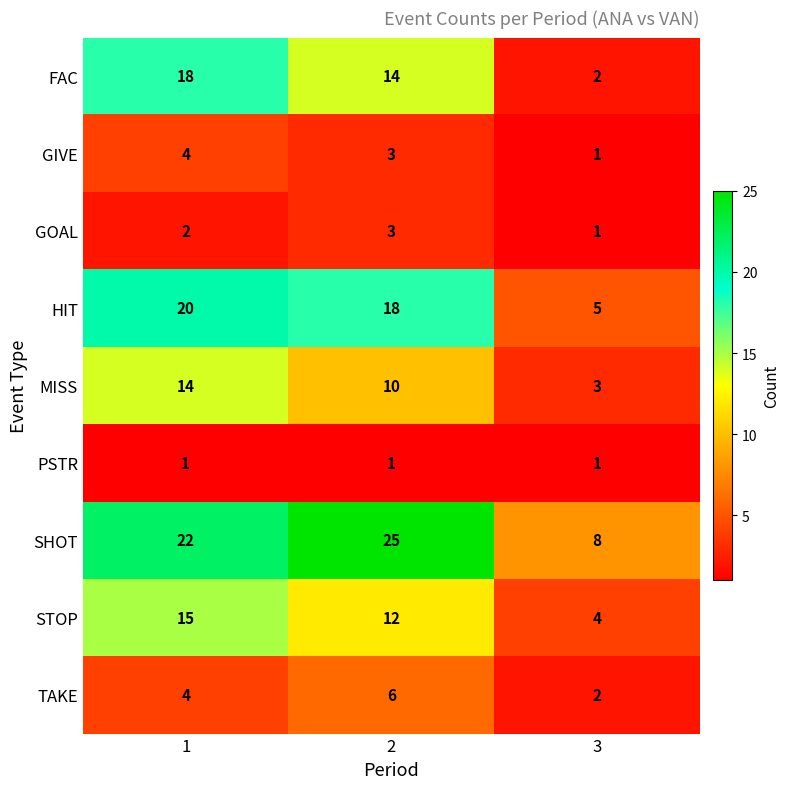

Rank the categories by HIT value from lowest to highest.

3, 2, 1